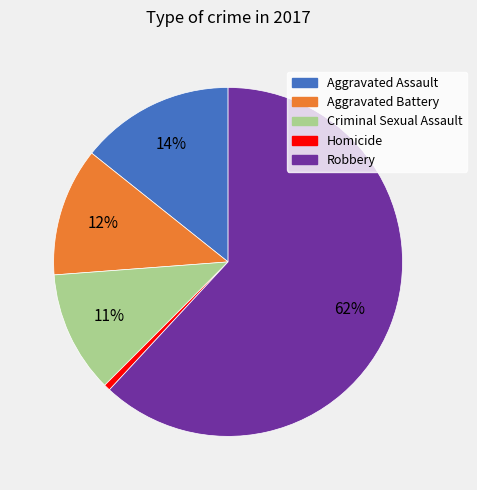

To the nearest percent, what portion does Robbery represent?

62%